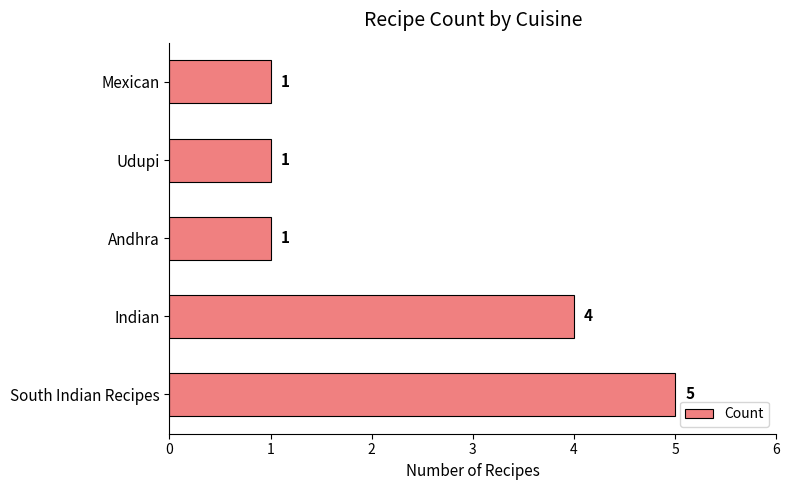

What is the maximum value shown in the chart?

5